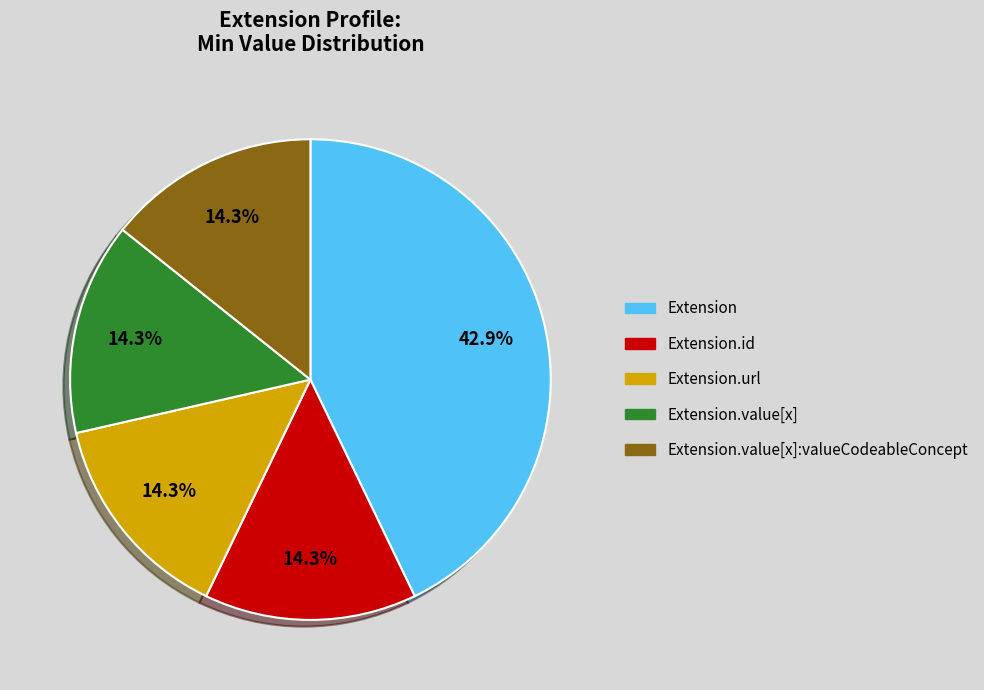

What percentage is NOT represented by Extension.value[x]:valueCodeableConcept?

85.7%